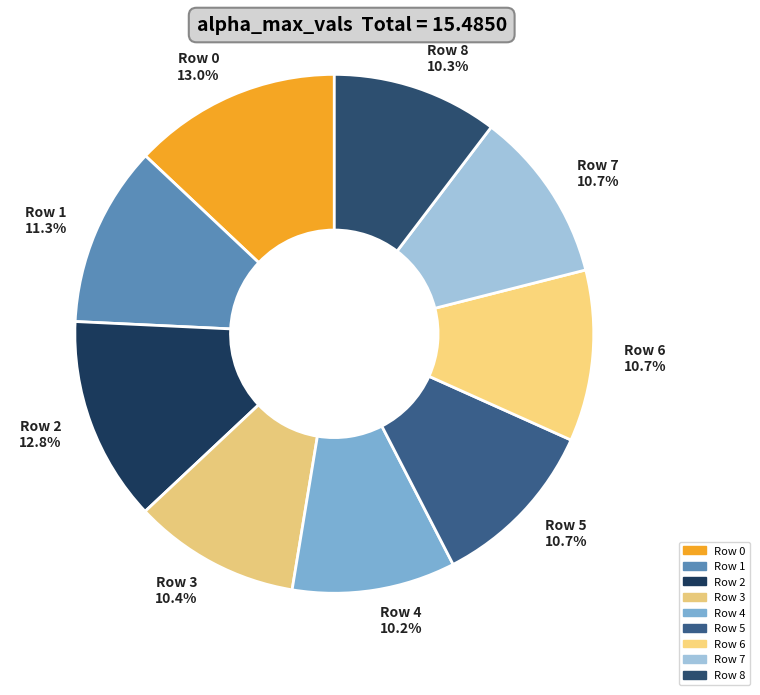

Is Row 8 10.3% the majority of the pie?

No